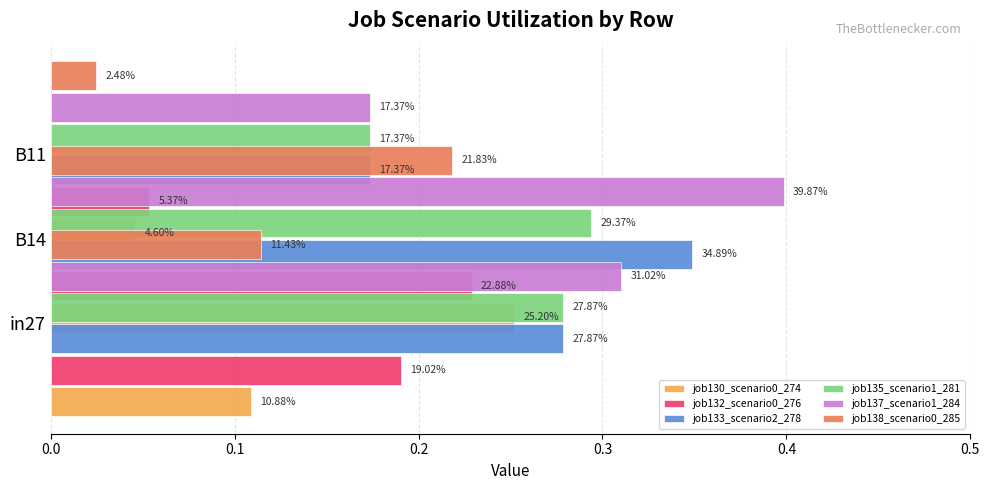

True or false: job138_scenario0_285 has a value of 0.1 at B14.

True